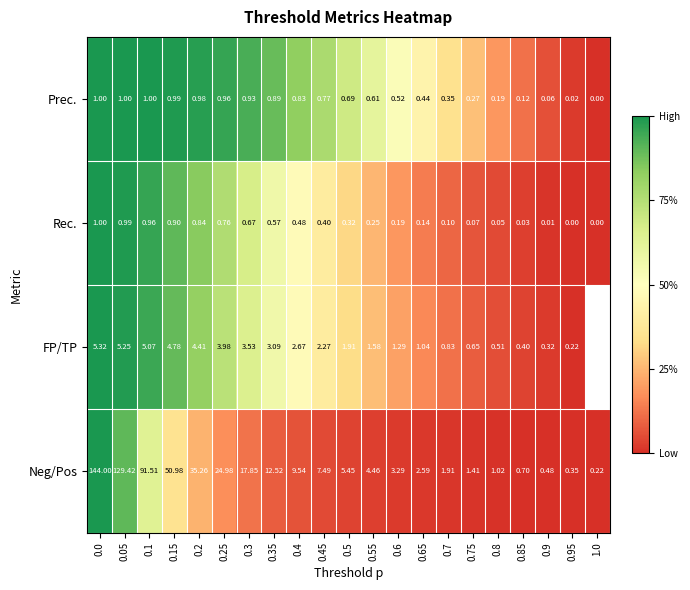

What is the highest value of the Rec. series?

1.0